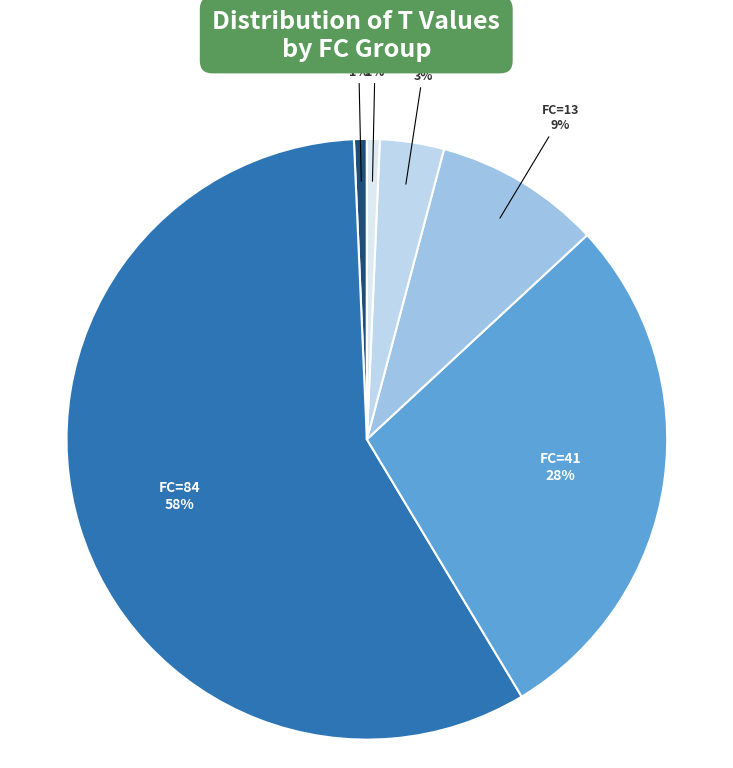

Count the number of slices in the pie.

6